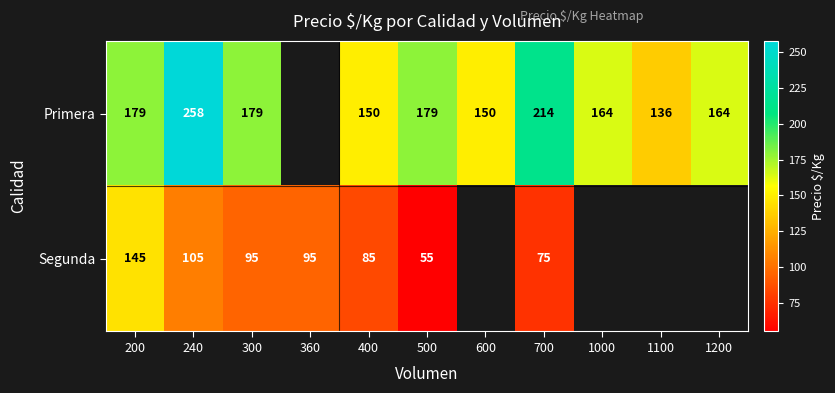

What is the spread (max minus min) of values at 500?

124